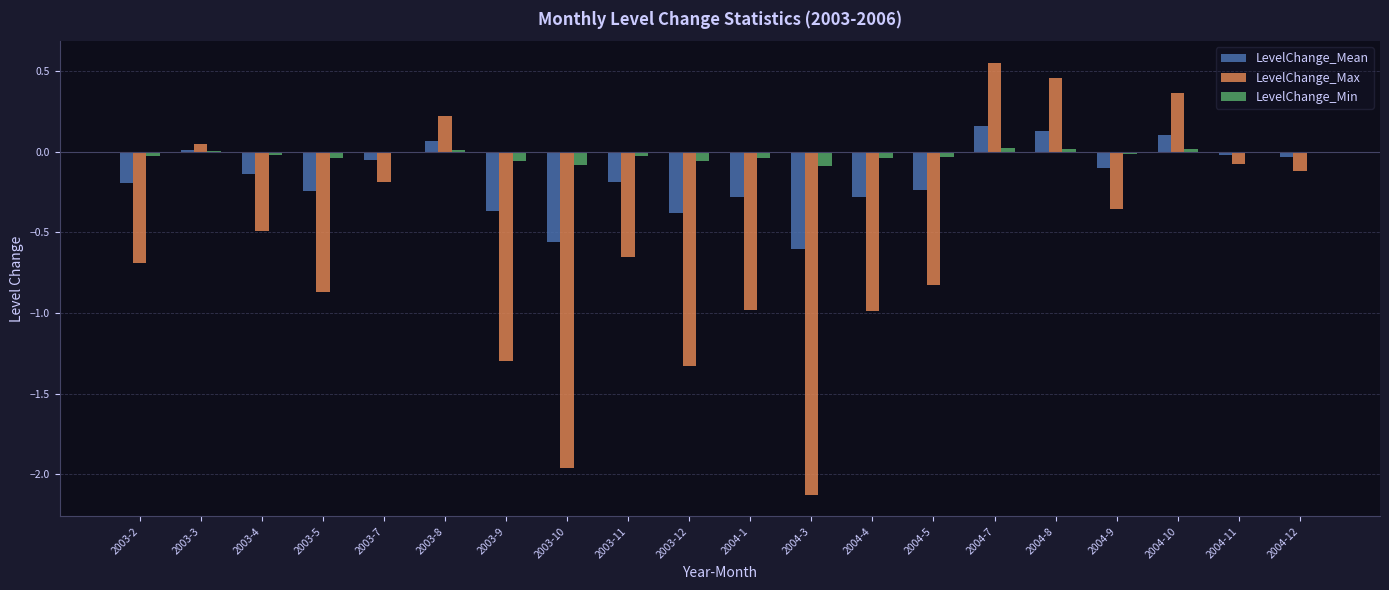

Which series has the largest total across all categories?

LevelChange_Min